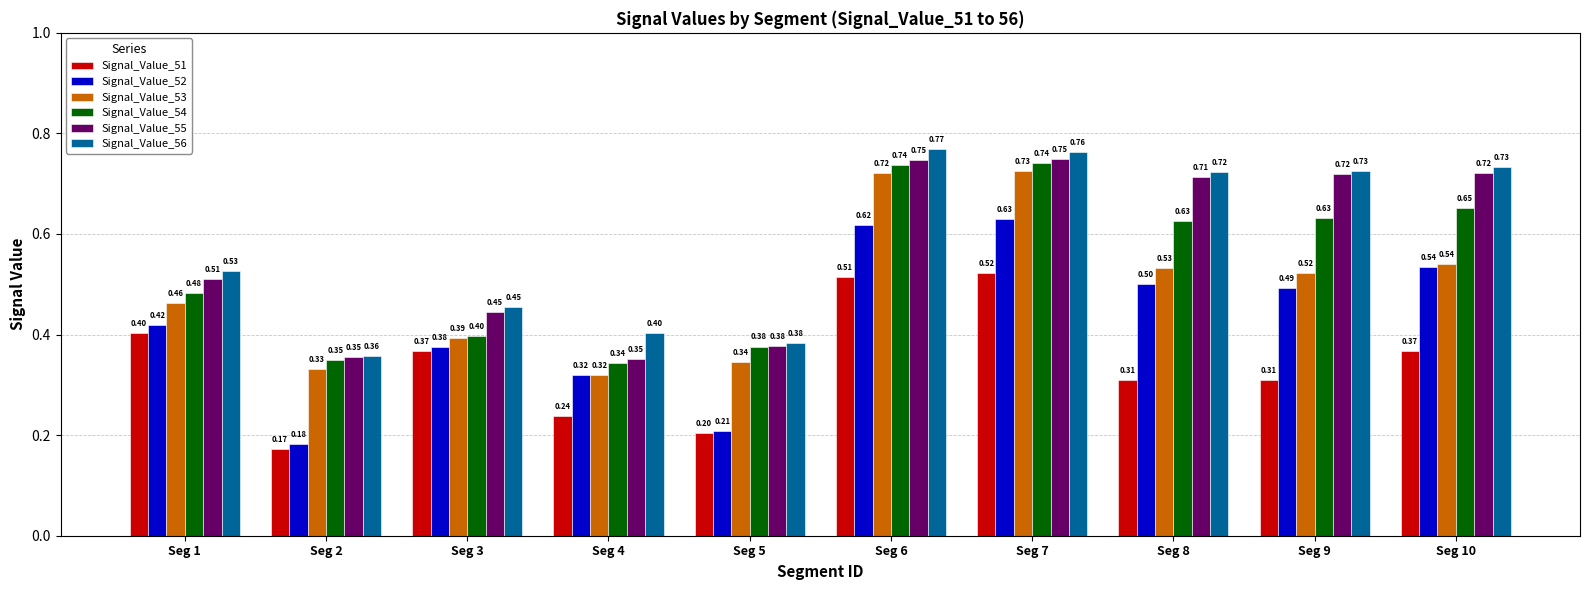

What is the sum of the Signal_Value_55 values at Seg 5 and Seg 8?

1.1